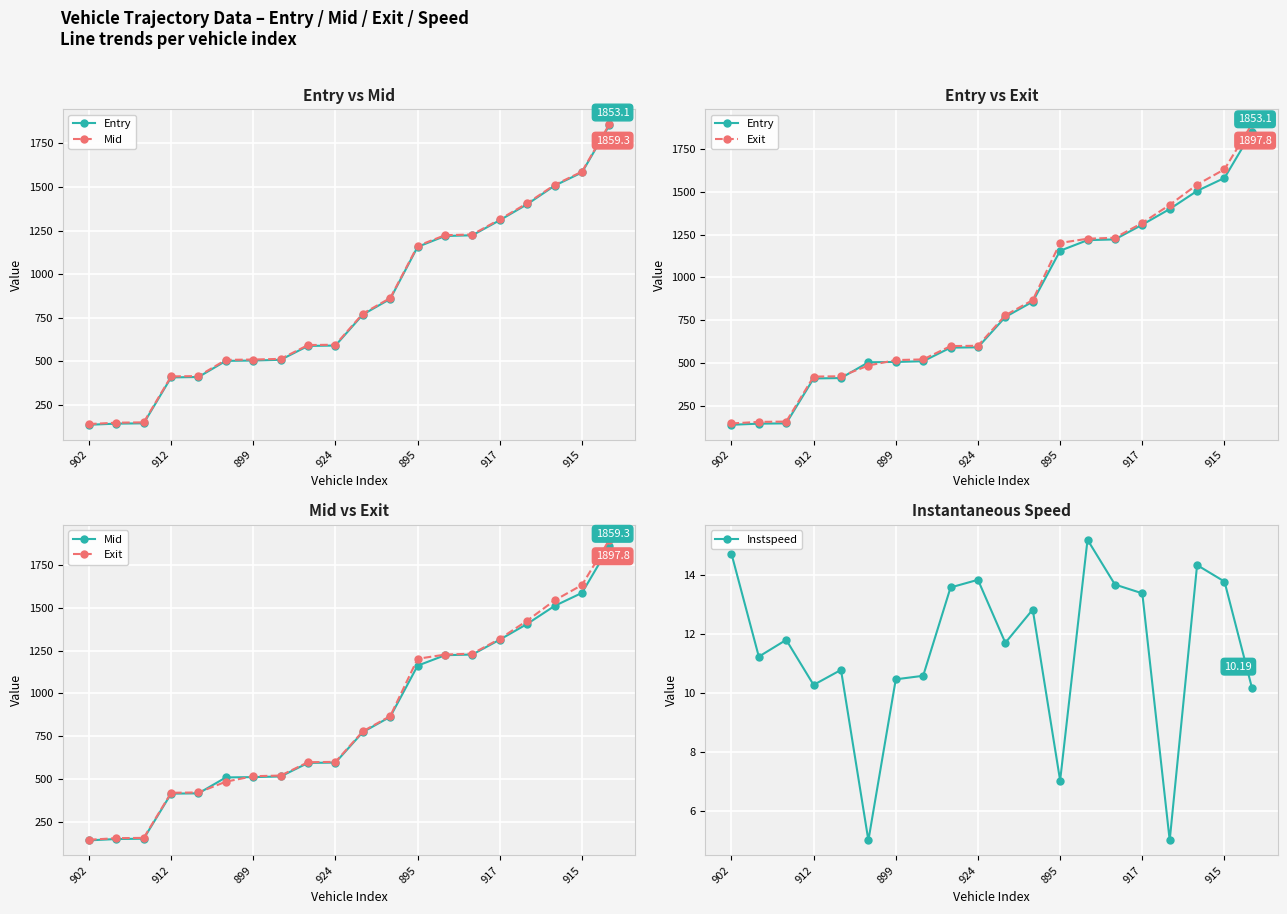

Between 899 and 912, which is larger?

899